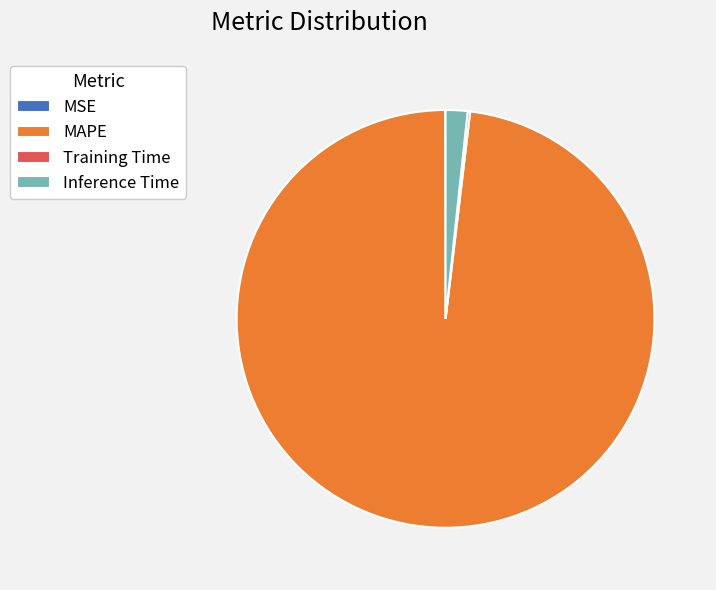

The MAPE slice represents 98% of the pie. True or false?

True